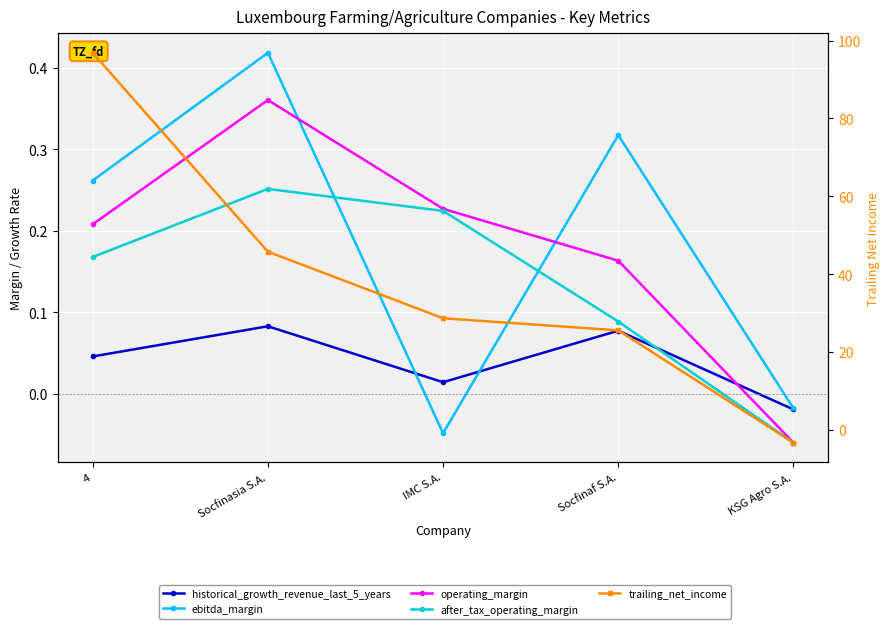

What is the label of the 5th point from the right?

4